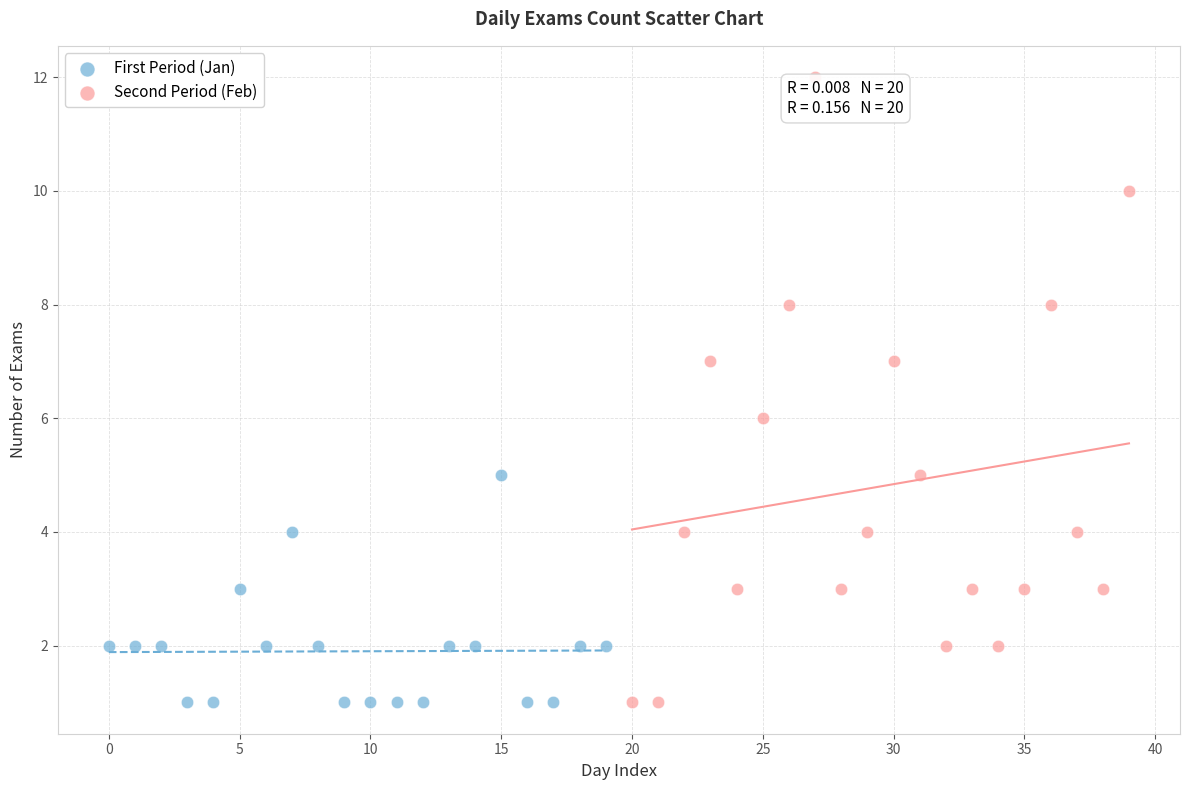

Which series contains the highest Y value?

Second Period (Feb)